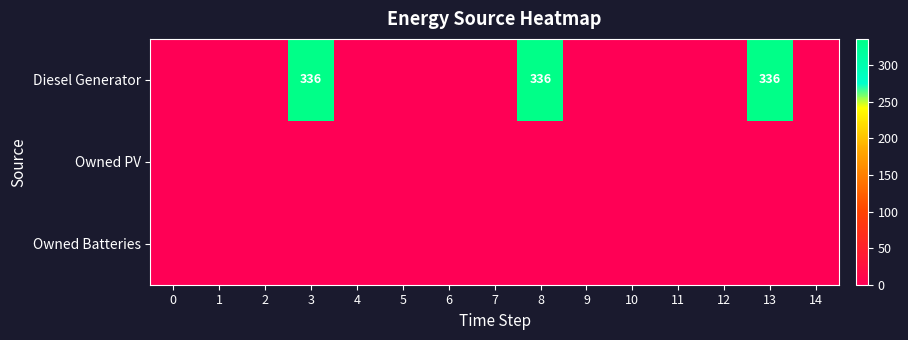

Is it true that Diesel Generator equals 85 at 3?

False